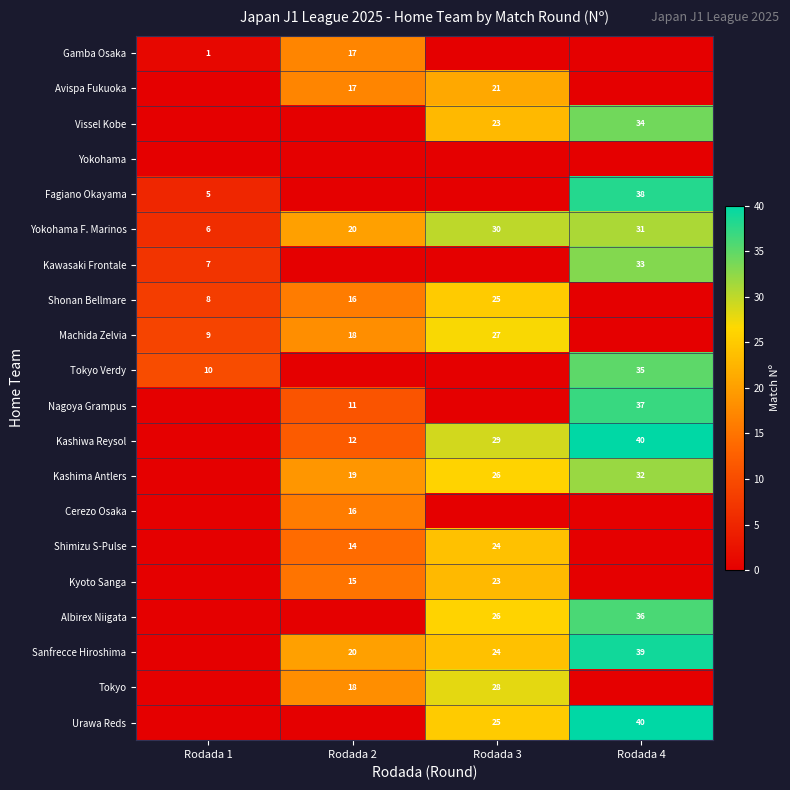

What is the sum of the Shonan Bellmare values at Rodada 2 and Rodada 1?

24